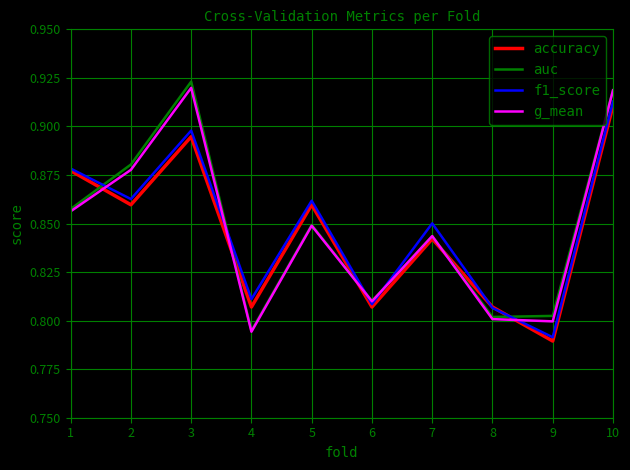

What is the total value across all series at 4?

3.2